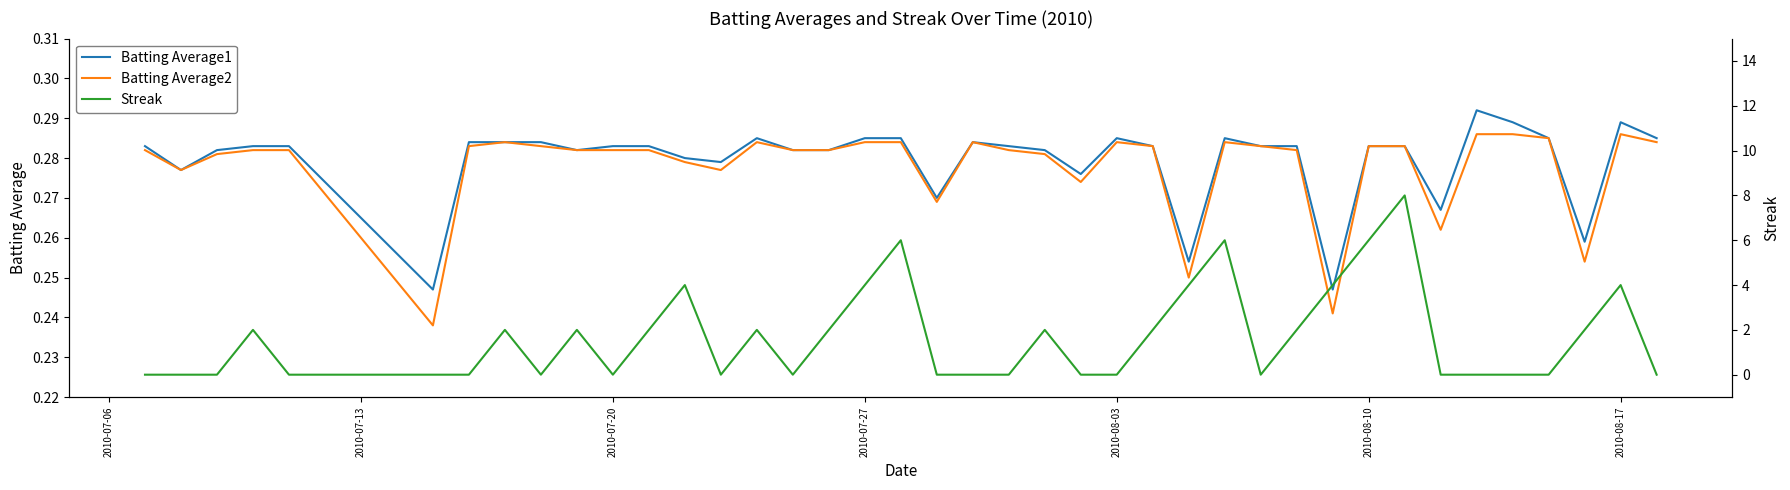

Rank the series by their maximum value, from lowest to highest.

Batting Average2, Batting Average1, Streak